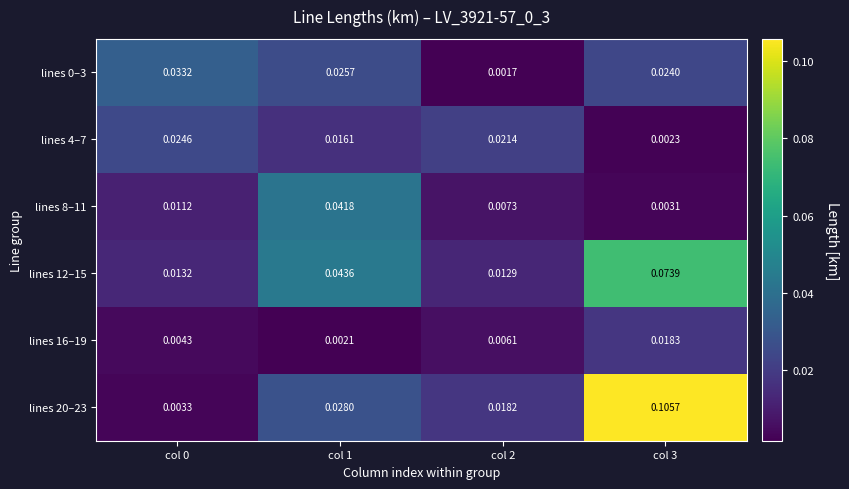

Which series changed the most between col 1 and col 3?

lines 20–23